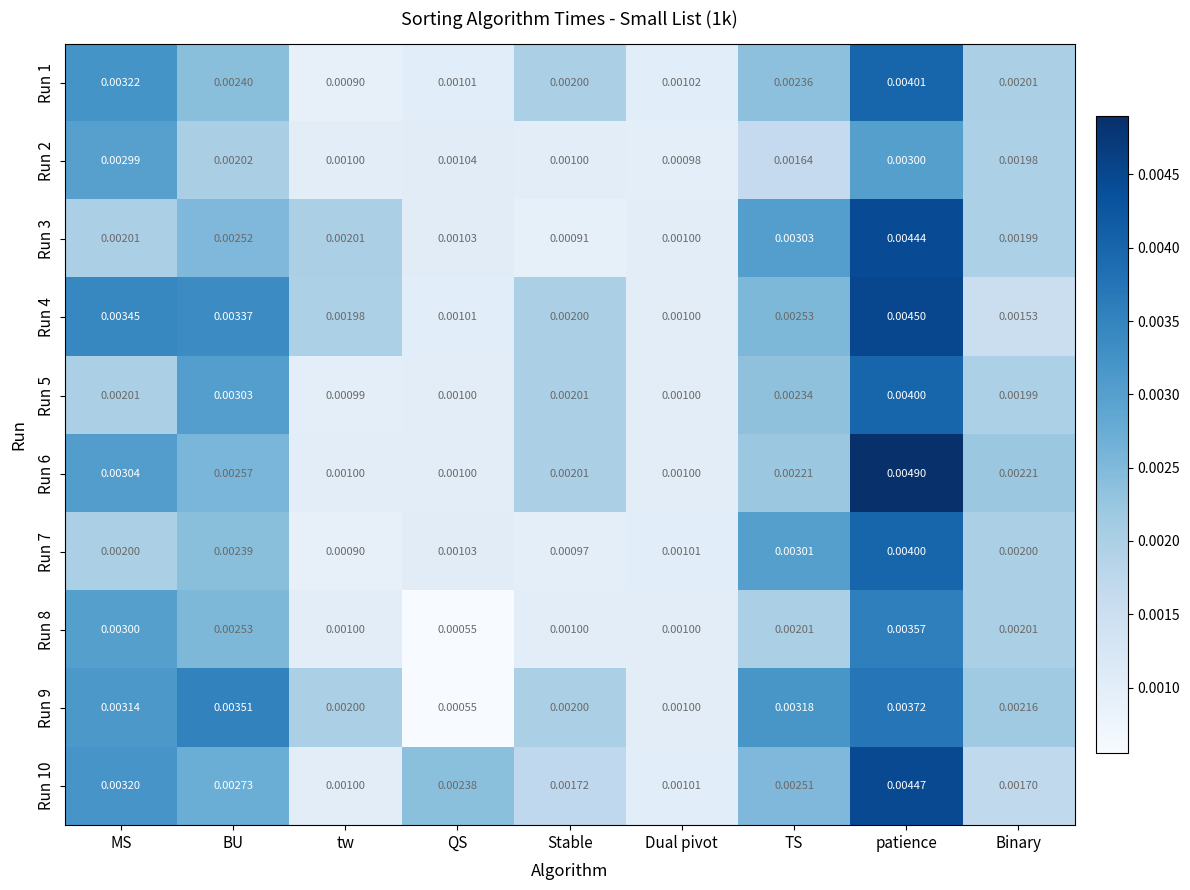

Which series has the widest spread of values?

Run 6